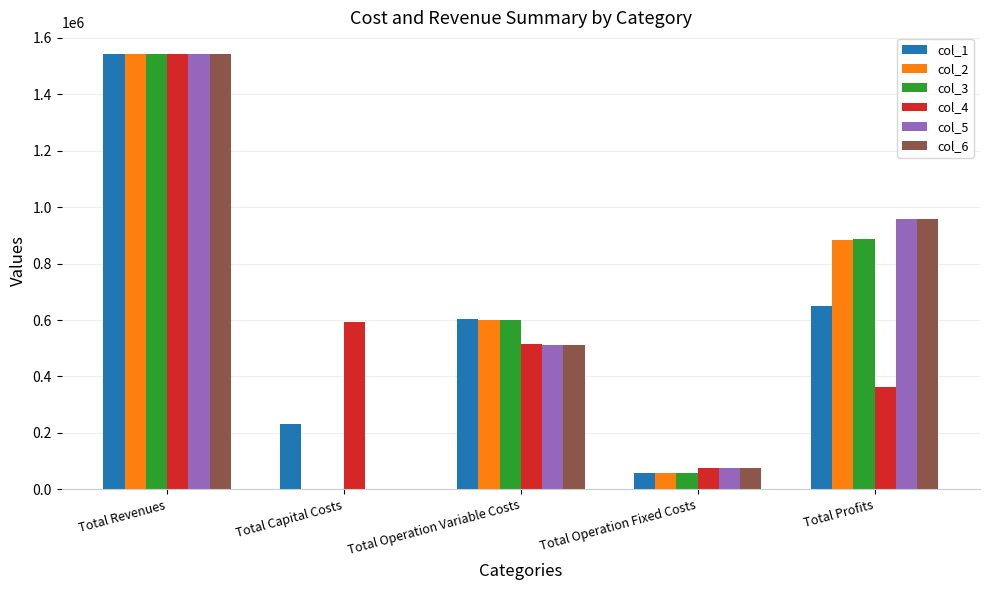

At which category does the chart reach its peak across all series?

Total Revenues